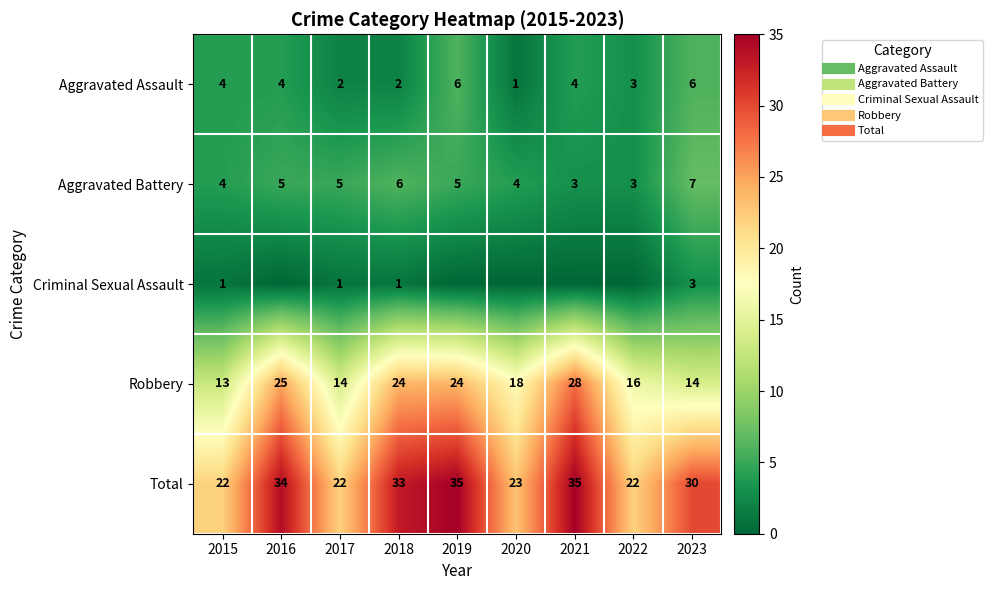

List the series in order of their peak value, lowest first.

Criminal Sexual Assault, Aggravated Assault, Aggravated Battery, Robbery, Total